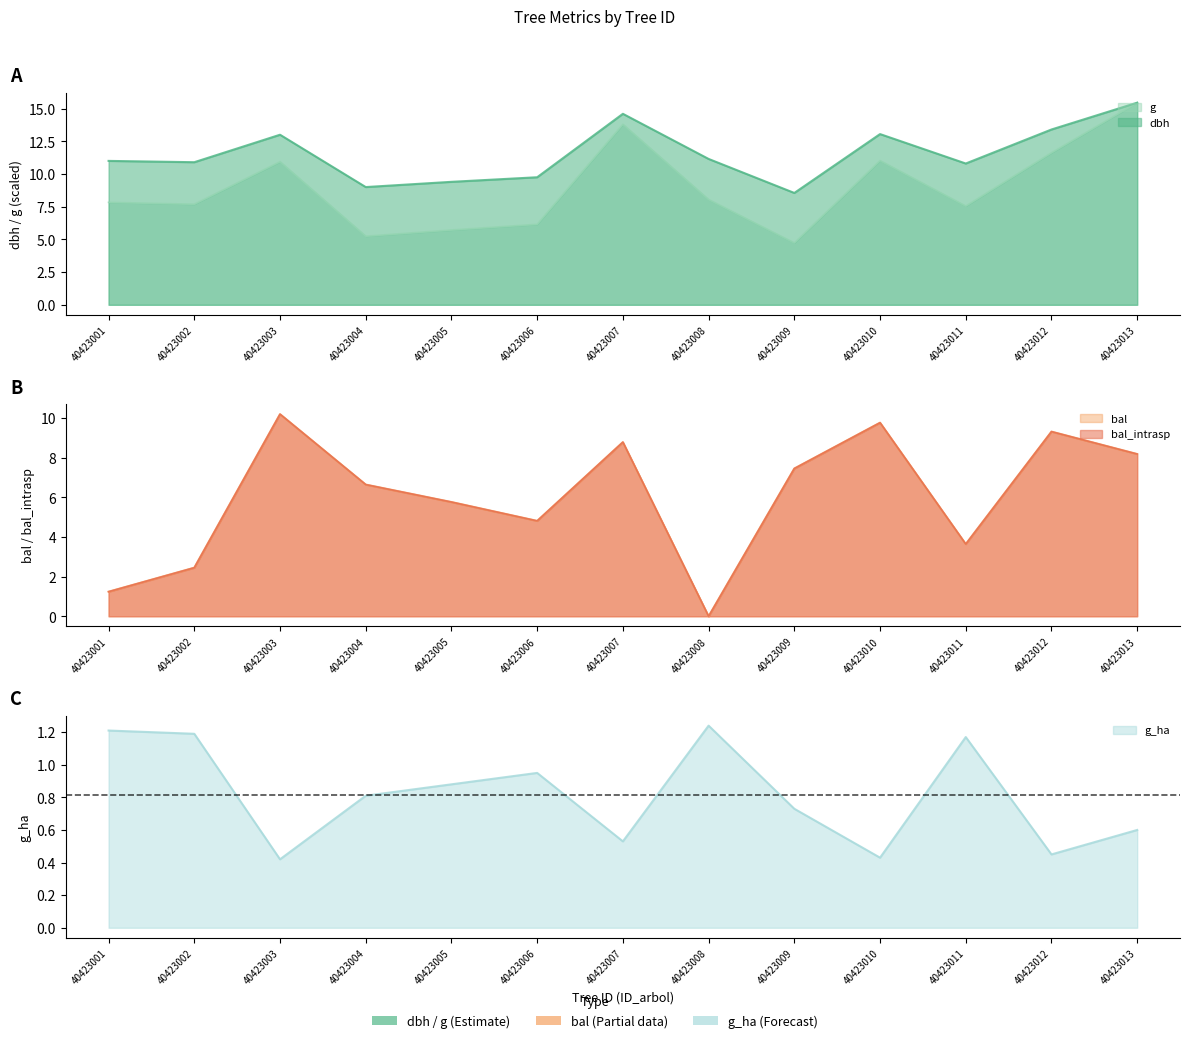

What is the total value across all series at 40423009?

28.9